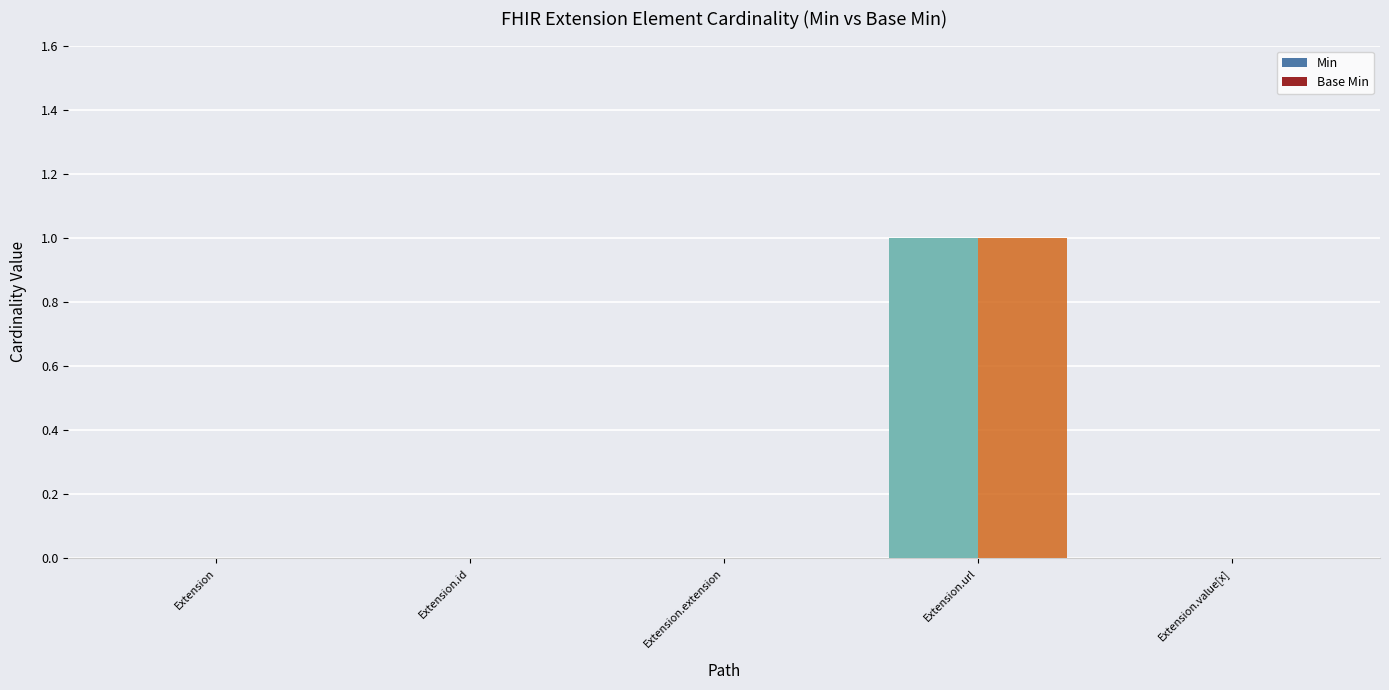

Is it true that Base Min equals 1 at Extension.url?

True